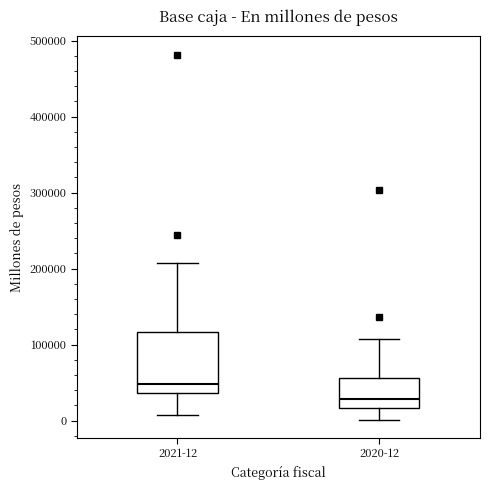

Which box has the lowest median line?

2020-12